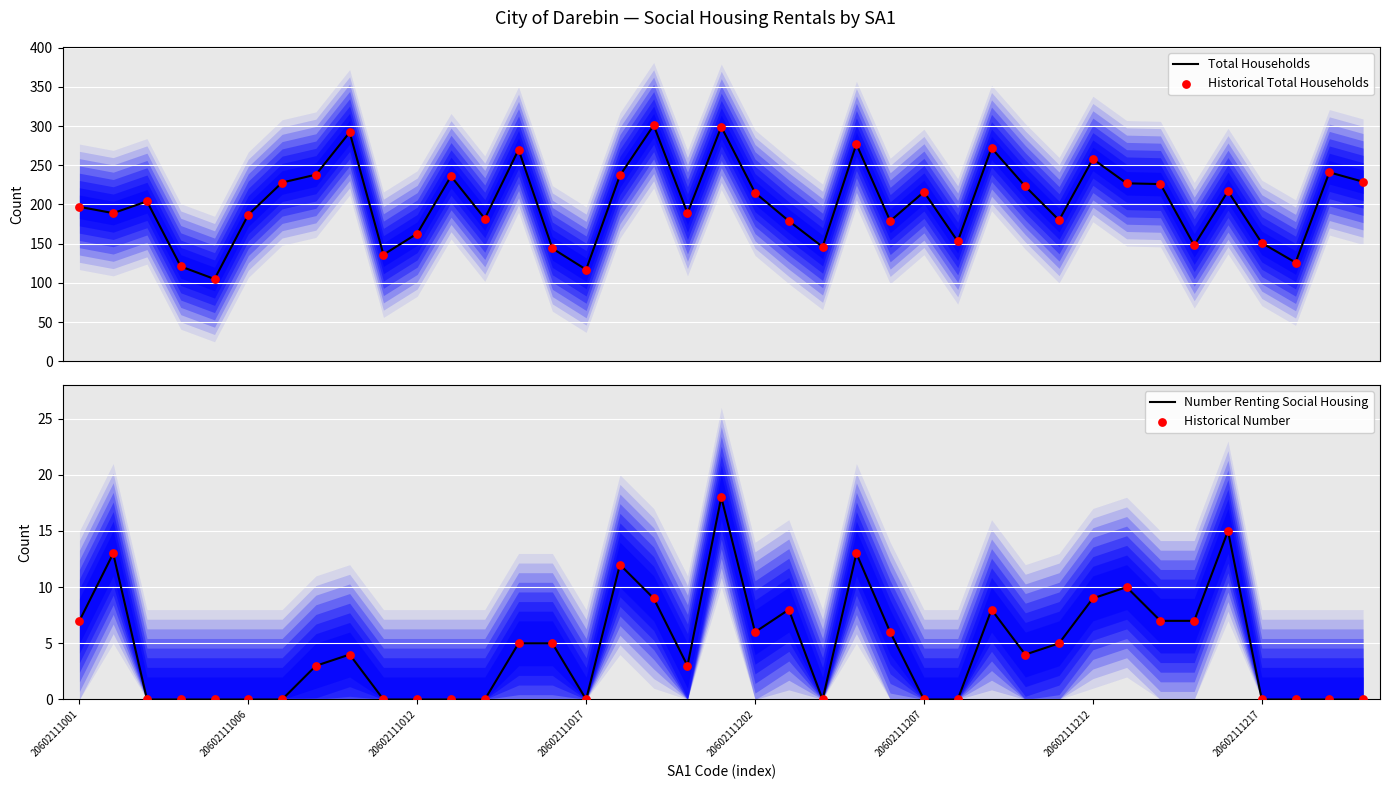

Which series reaches the maximum Y coordinate?

Total Households